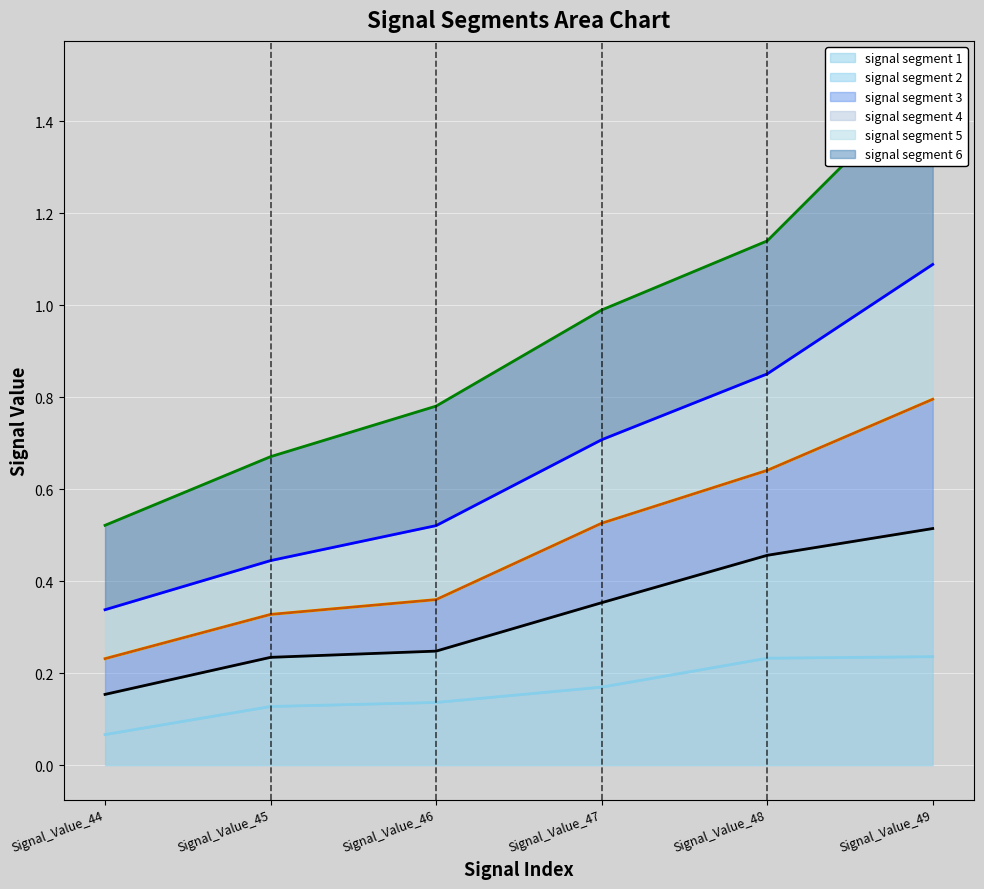

Is it true that signal segment 1 equals 0.1 at Signal_Value_47?

False